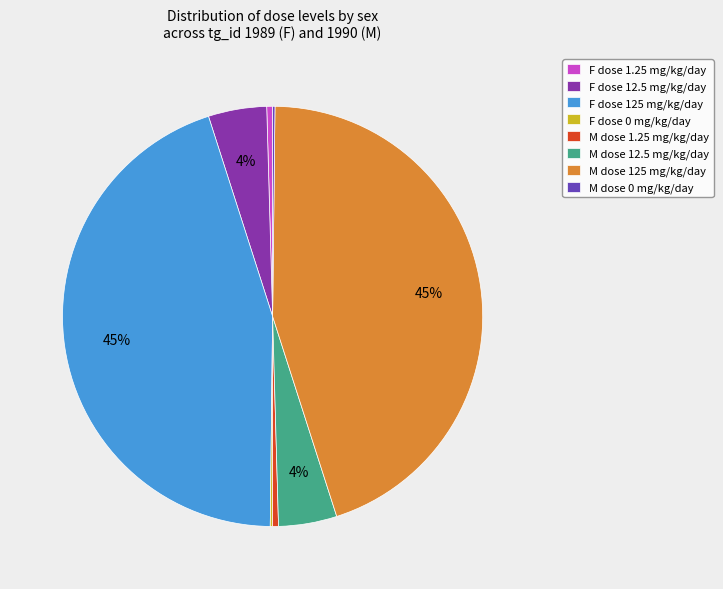

What percentage is the M dose 12.5 mg/kg/day slice, to the nearest percent?

4%